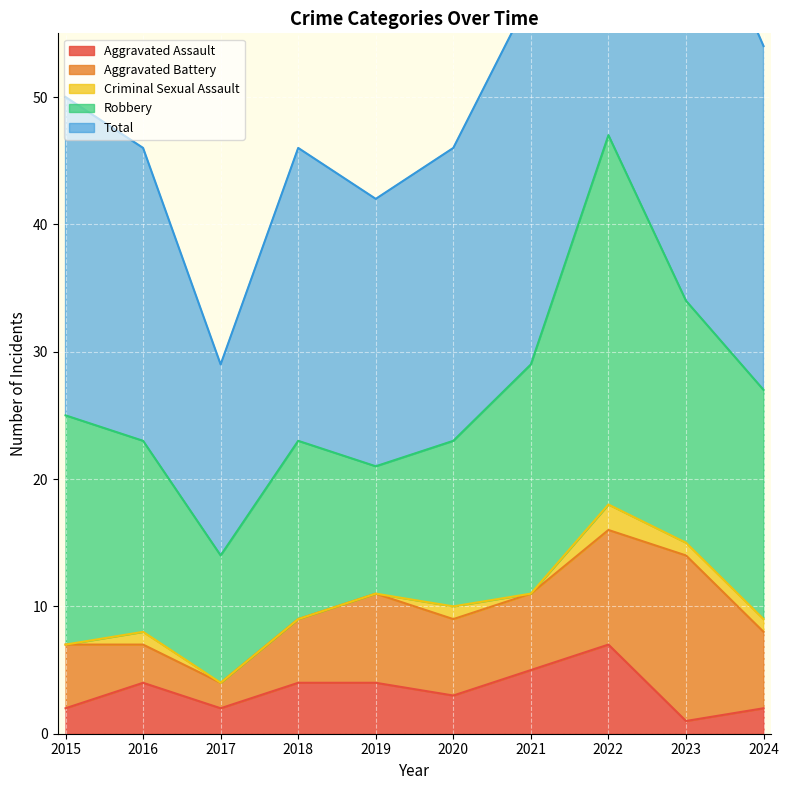

What is the sum of all Total values?

267